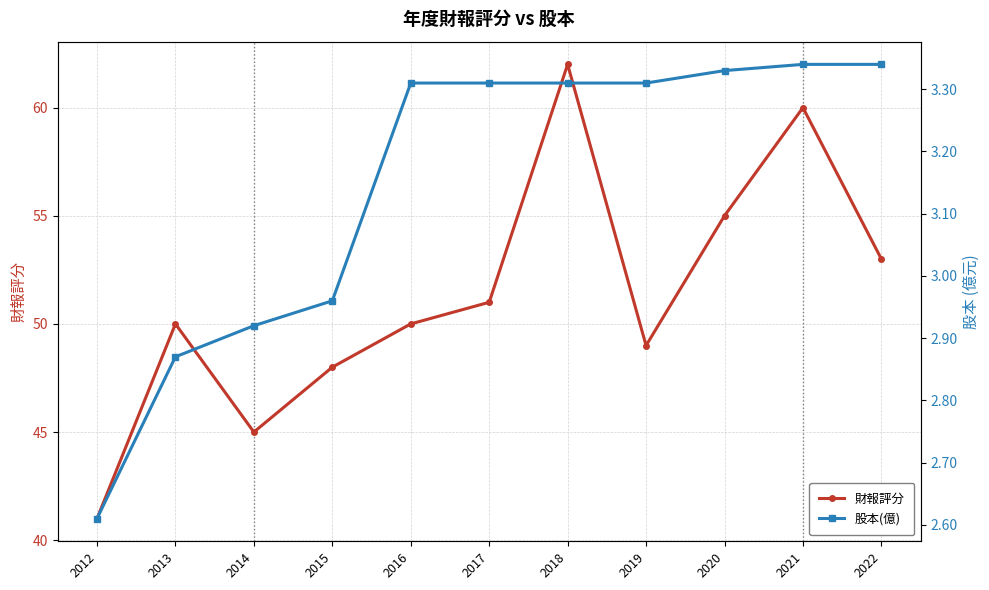

True or false: 財報評分 has a value of 50.0 at 2016.

True